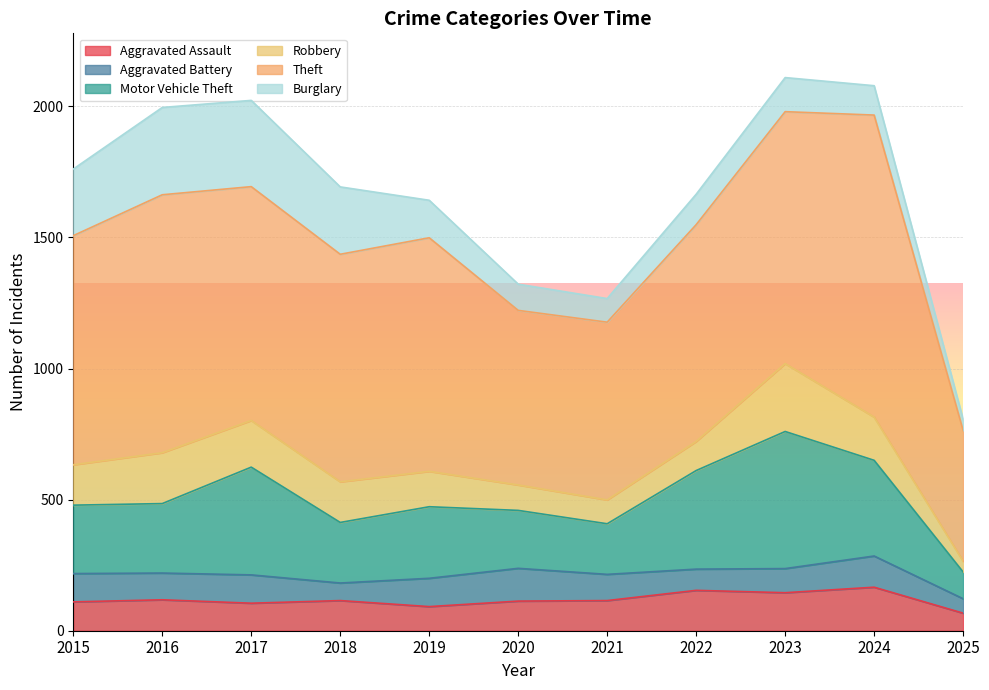

What is the difference between the Motor Vehicle Theft values at 2020 and 2017?

190